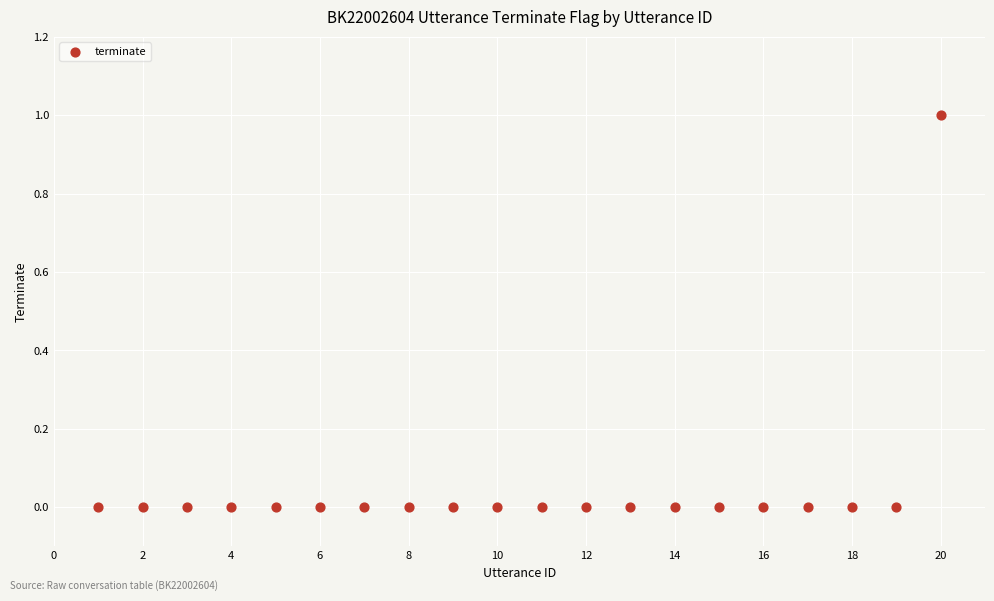

List the coordinates of all points as (Y, X) pairs, reading left to right.

(0, 1)  (0, 2)  (0, 3)  (0, 4)  (0, 5)  (0, 6)  (0, 7)  (0, 8)  (0, 9)  (0, 10)  (0, 11)  (0, 12)  (0, 13)  (0, 14)  (0, 15)  (0, 16)  (0, 17)  (0, 18)  (0, 19)  (1, 20)